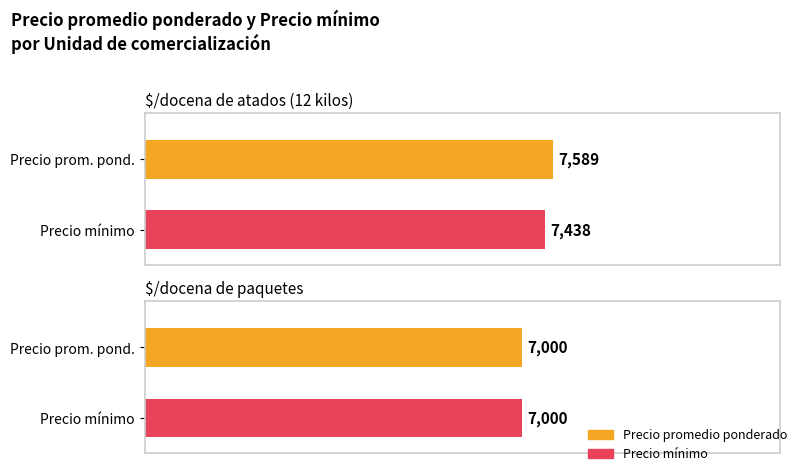

The value of Precio minimo at 11 is 13261. True or false?

False